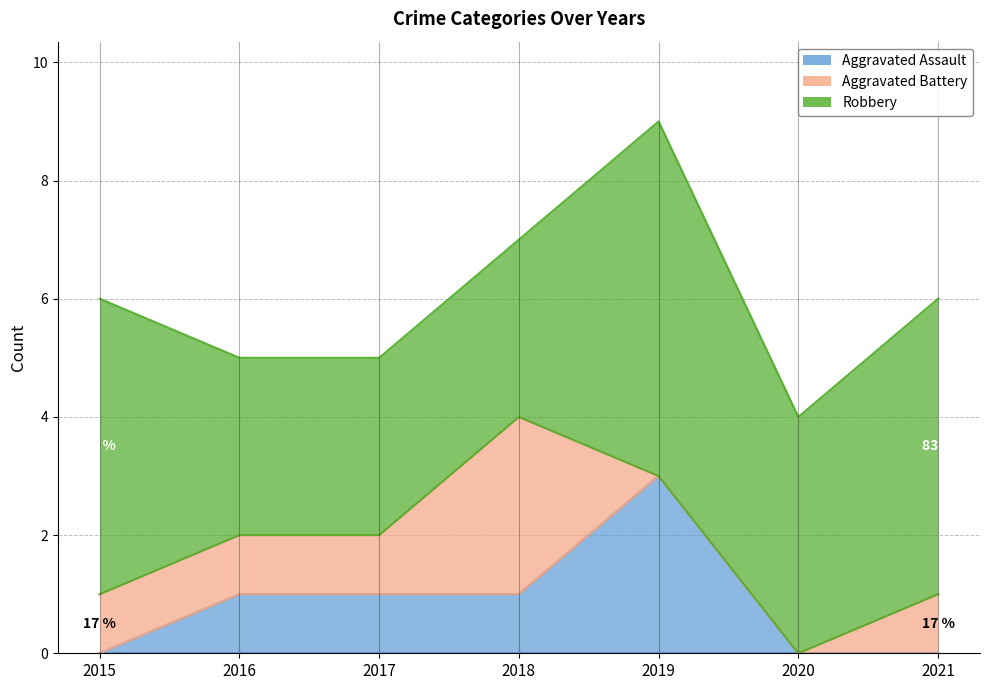

What is the maximum value for Aggravated Battery?

3